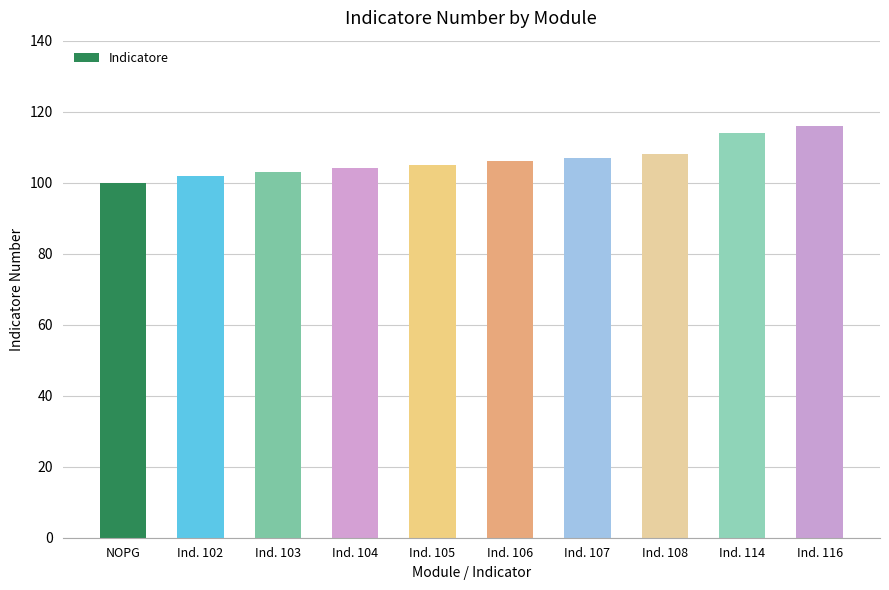

What is the change in value from Ind. 102 to Ind. 116?

+14